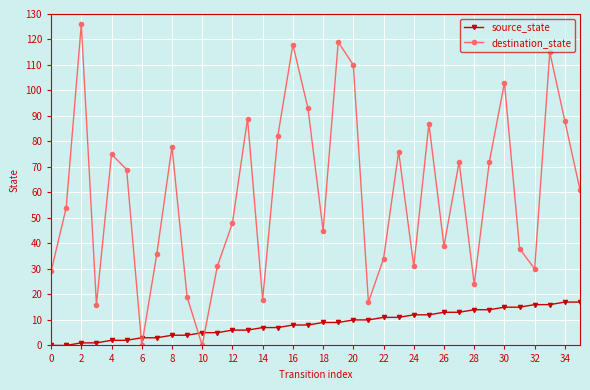

Which series has the widest spread of values?

destination_state